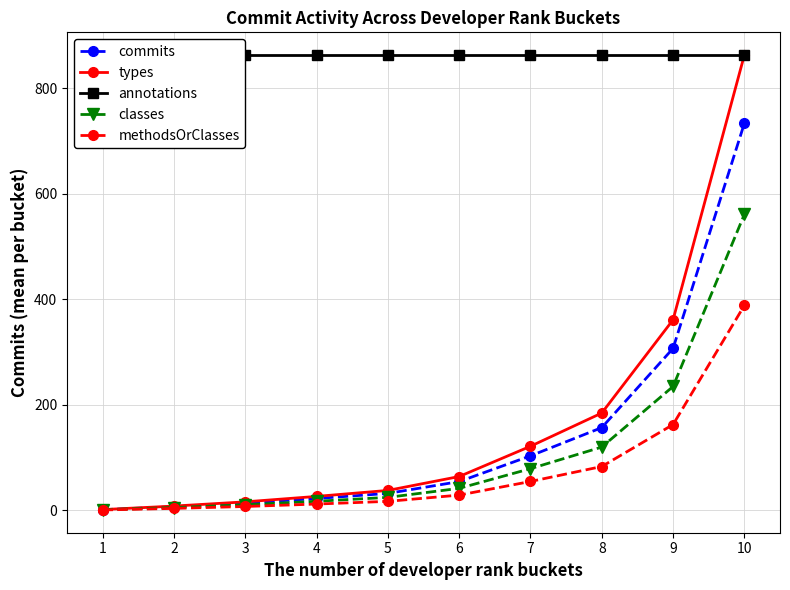

Which series has the widest spread of values?

types